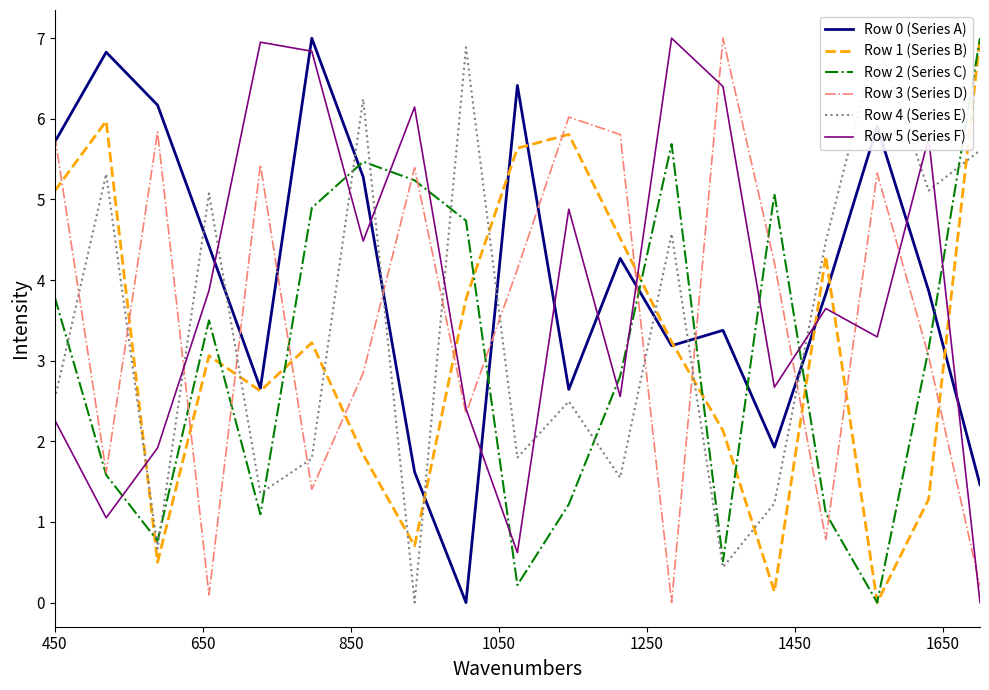

What is the maximum value for Row 5 (Series F)?

7.0